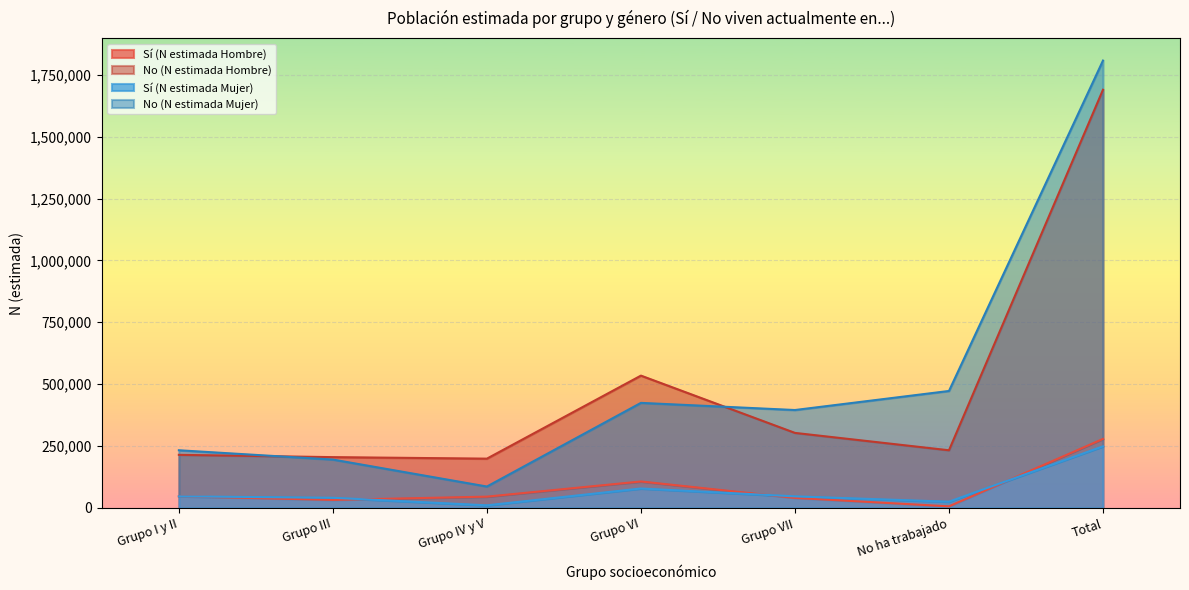

What position from the right is Total?

1